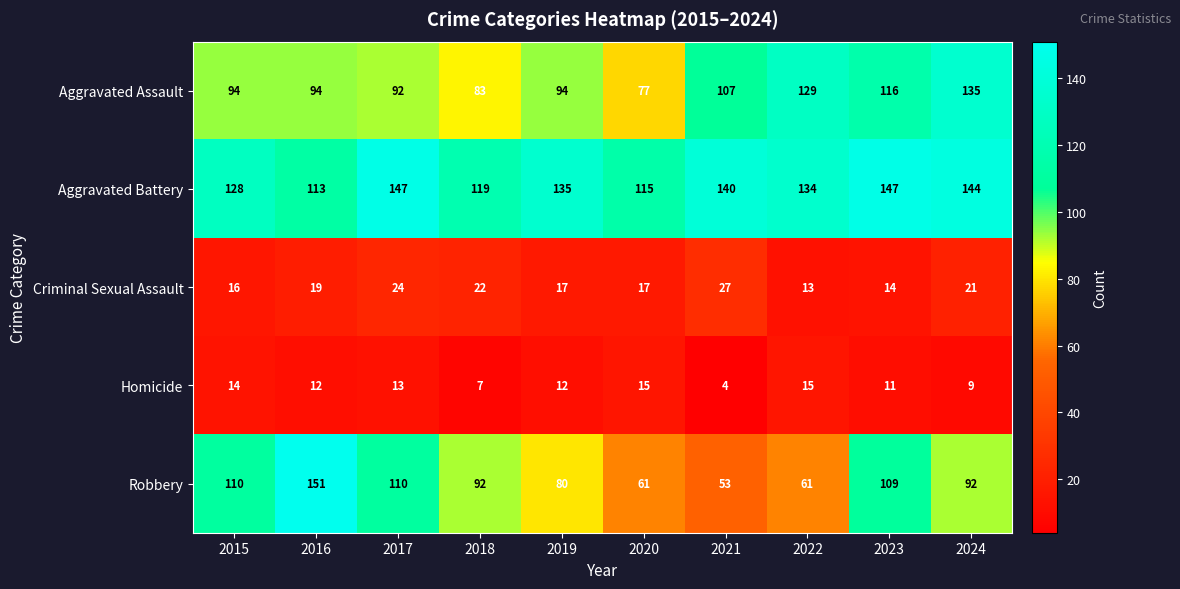

What is the highest value of the Homicide series?

15